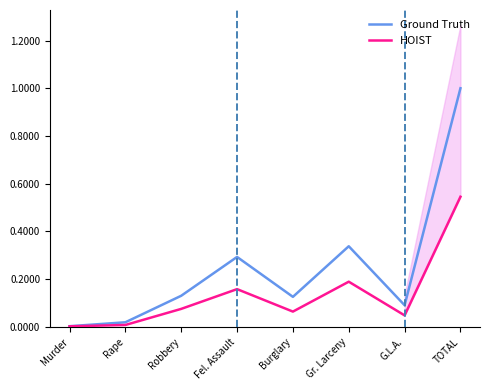

At which category does Ground Truth reach its first local valley?

Burglary